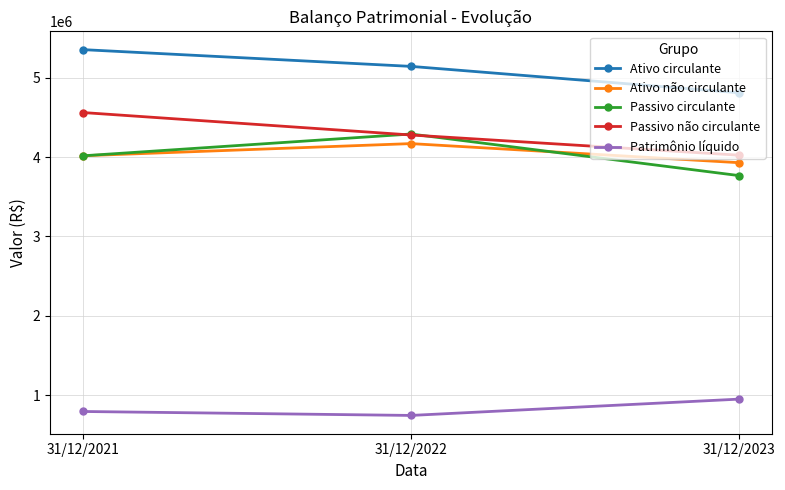

At how many categories does at least one series exceed 3322113?

3